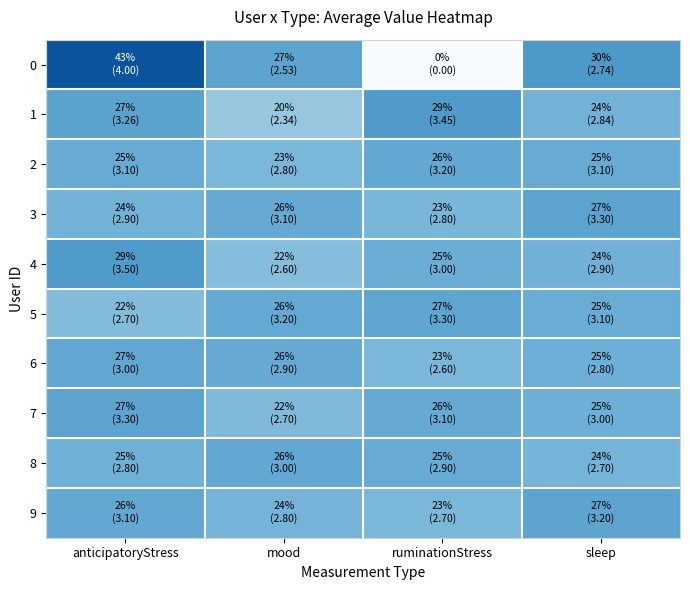

At how many categories does at least one series exceed 13?

4